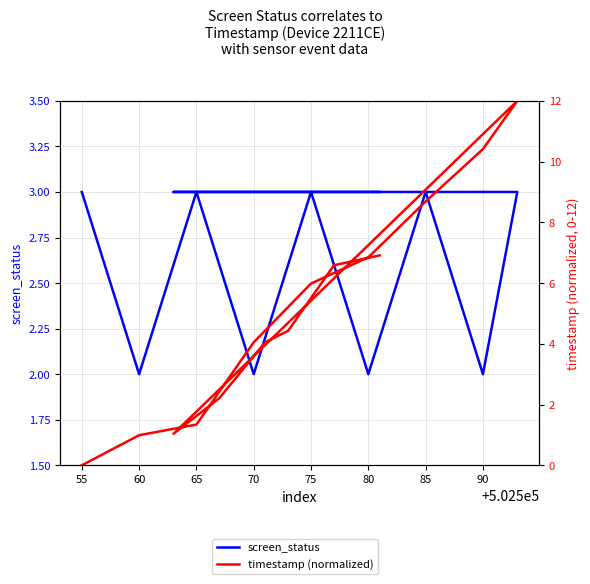

True or false: screen_status and timestamp (normalized) cross at least once.

True